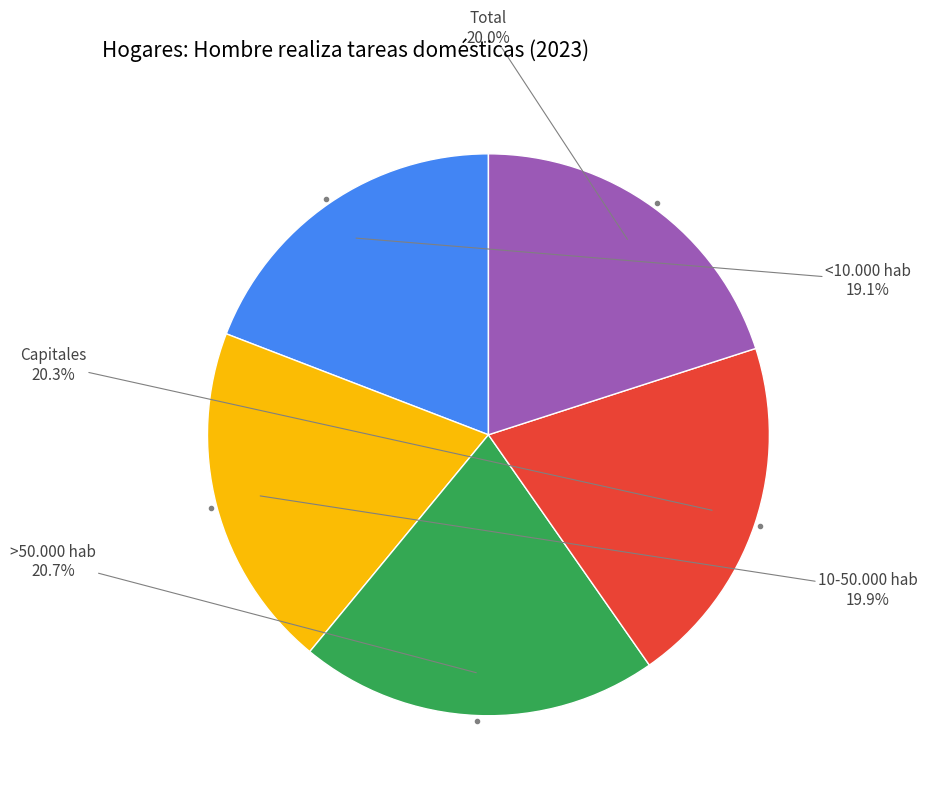

Is there a majority slice in this chart?

No